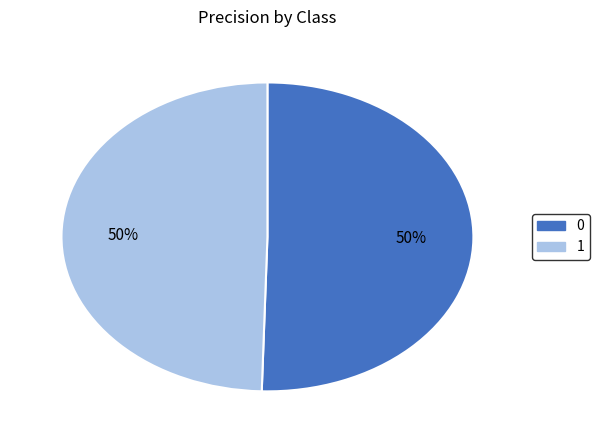

To the nearest percent, what is the average slice percentage?

50%